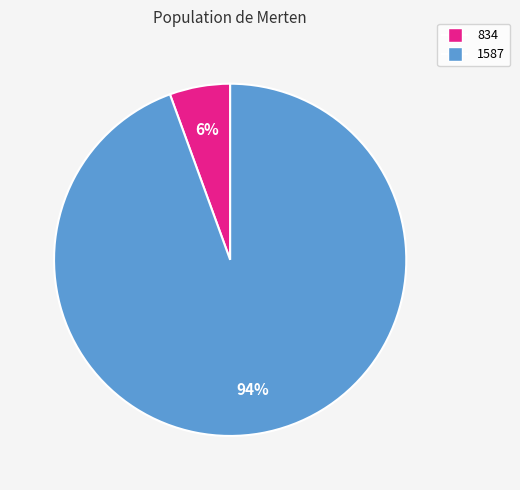

Which slice is the largest?

1587